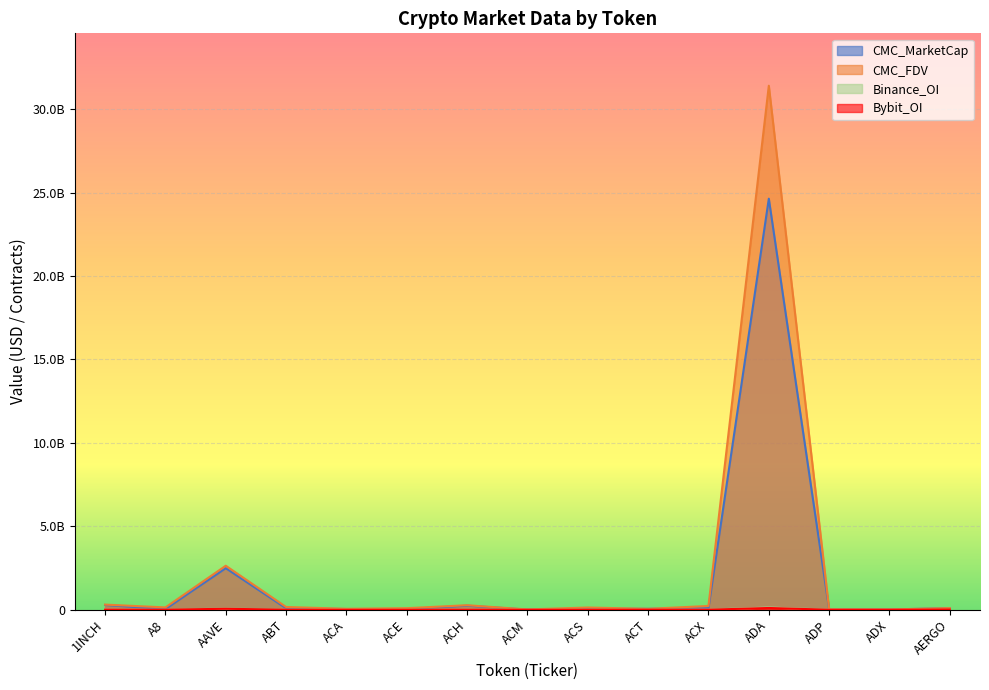

What are all the series names shown in the legend?

CMC_MarketCap, CMC_FDV, Binance_OI, Bybit_OI